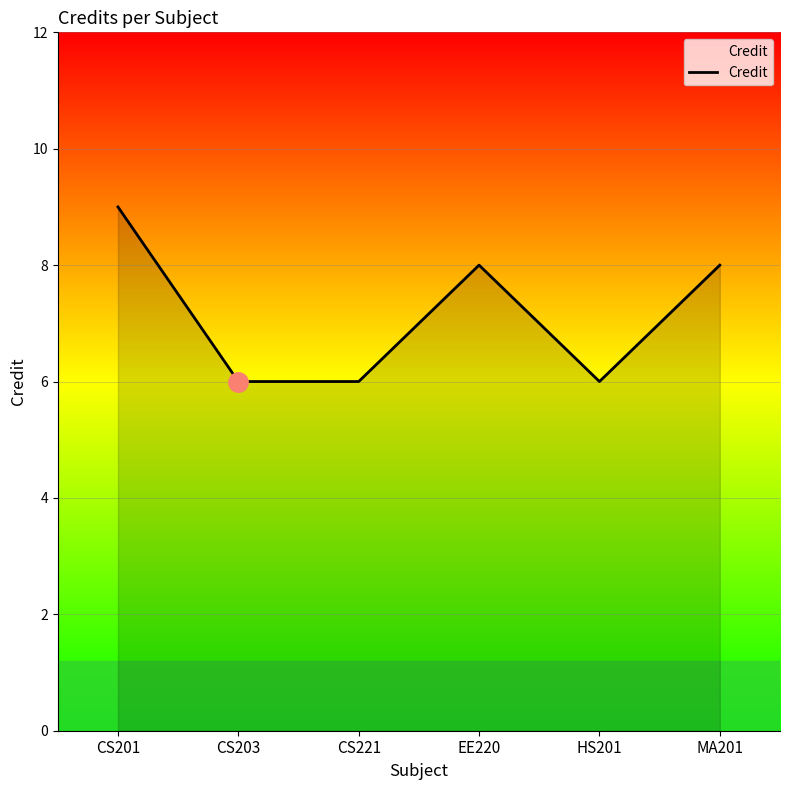

True or false: the data shows 16 at CS201.

False